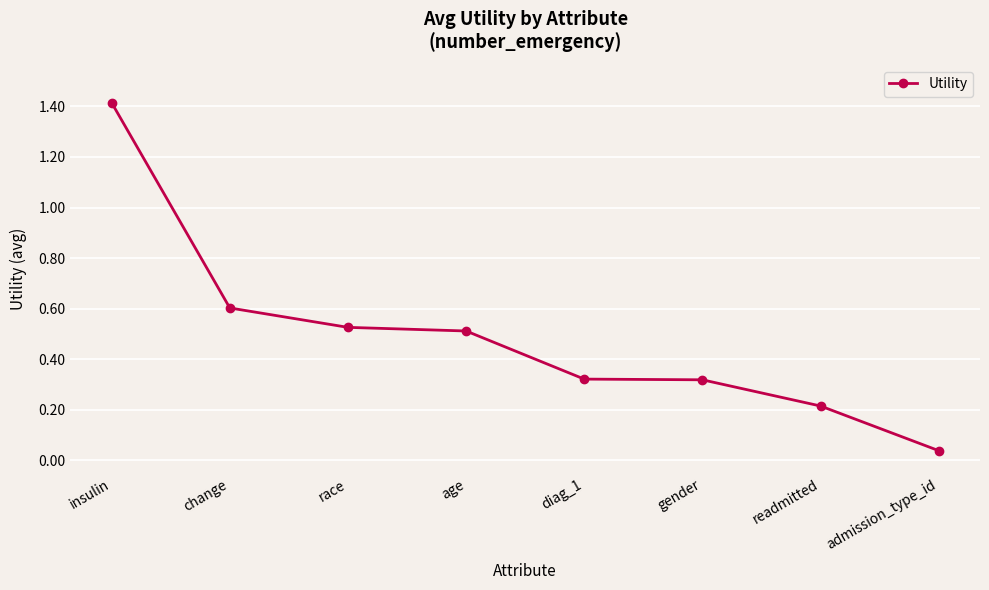

What is the sum of the values at gender and diag_1?

0.6